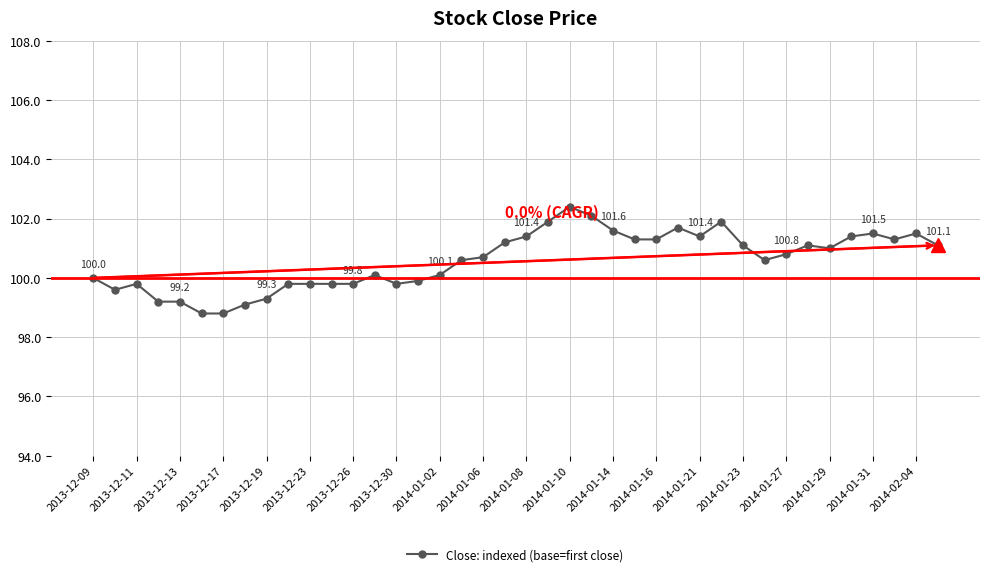

What is the value of the 15th point from the left?

99.8